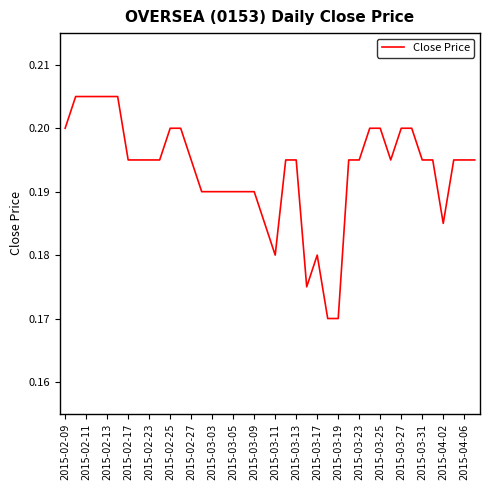

Is this an area chart (filled region under the line)?

No